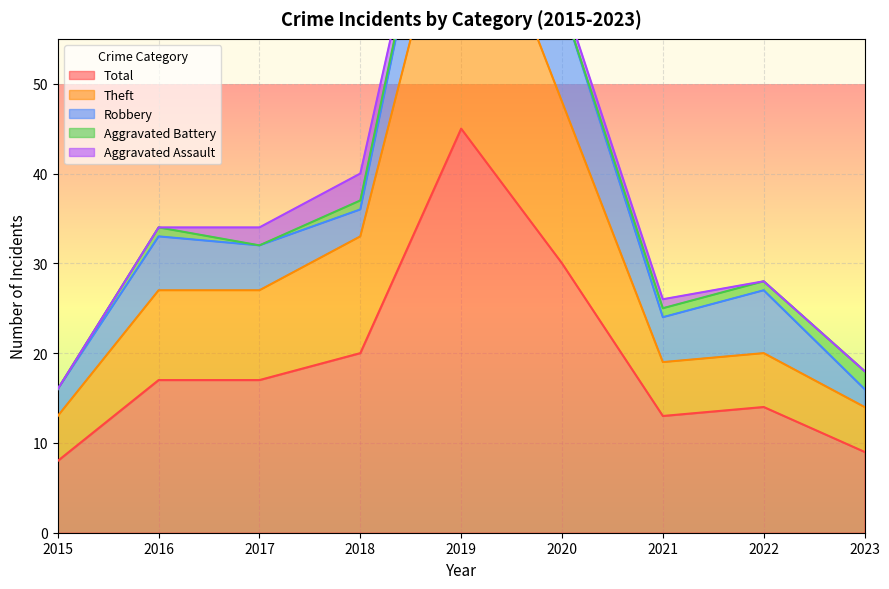

Rank the series by their maximum value, from highest to lowest.

Total, Theft, Robbery, Aggravated Assault, Aggravated Battery